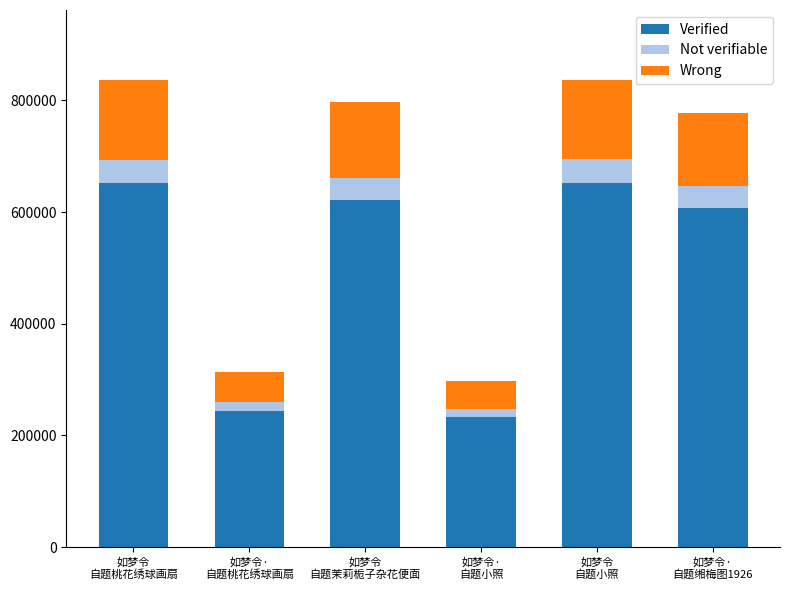

What is the minimum value for Verified?

232081.2